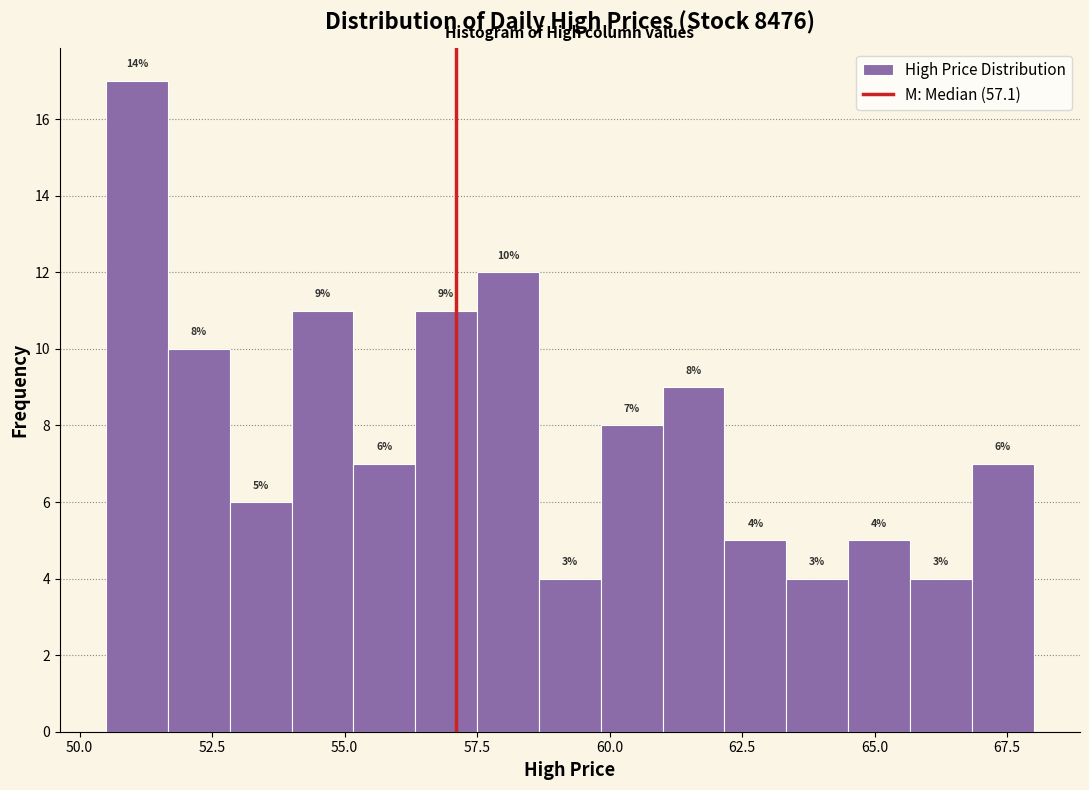

Around what value on the x-axis is the tallest bar? Give the approximate position of its centre, as read against the axis.

51.0